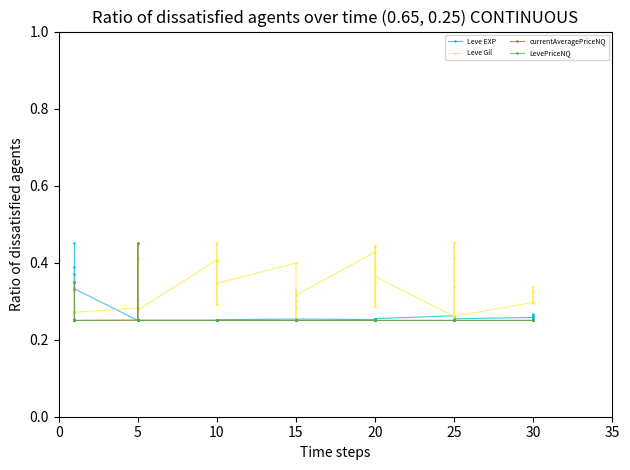

Between 25 and 10, which is larger?

25